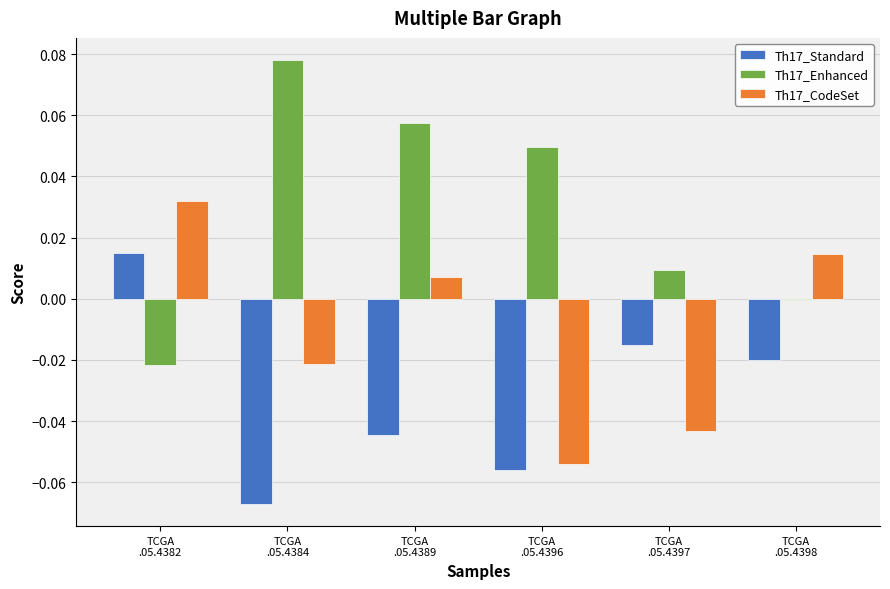

Where does the Th17_Standard series first go above 0?

TCGA
.05.4382